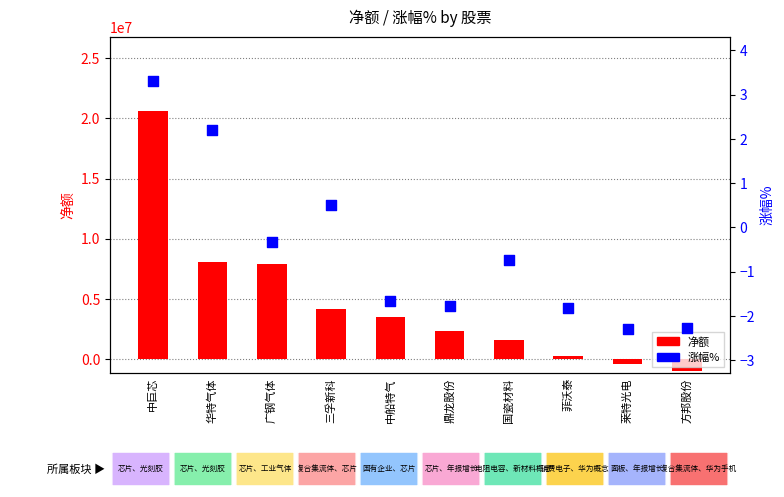

Which series reaches the minimum Y coordinate?

净额